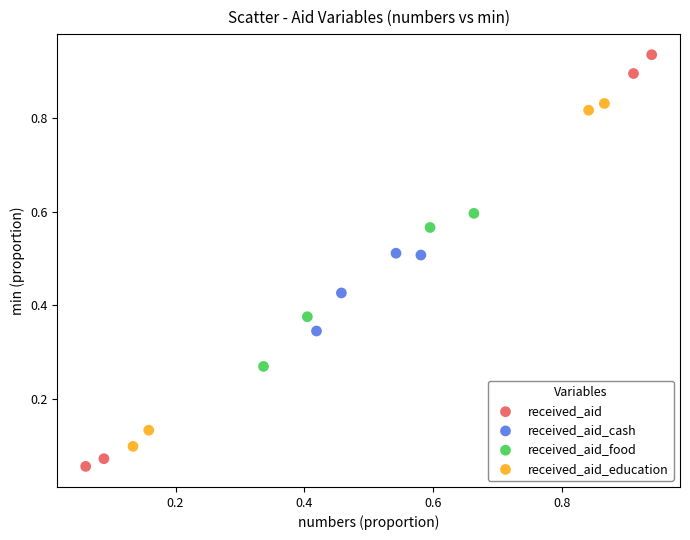

Which series reaches the maximum Y coordinate?

received_aid